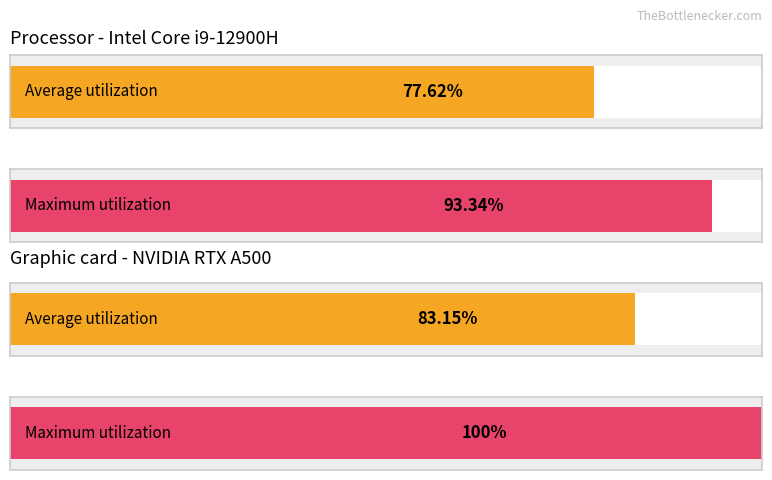

Is it true that VS equals -4 at BL?

False